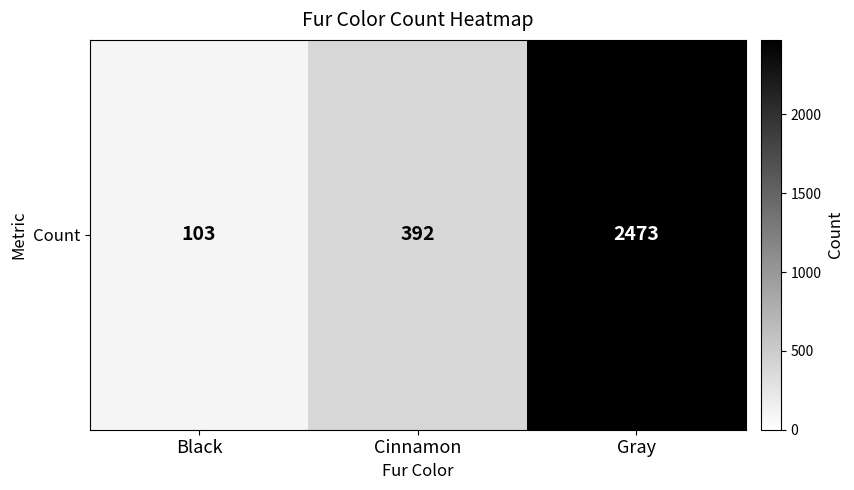

What is the change in value from Black to Gray?

+2370